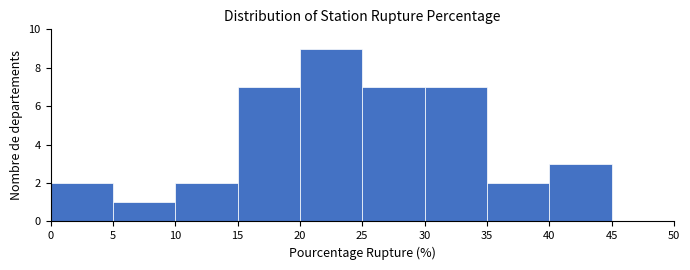

What is the height of the bar covering 30 to 35 on the x-axis? The values are not printed on the chart, so give them approximately, as read against the axis.

7